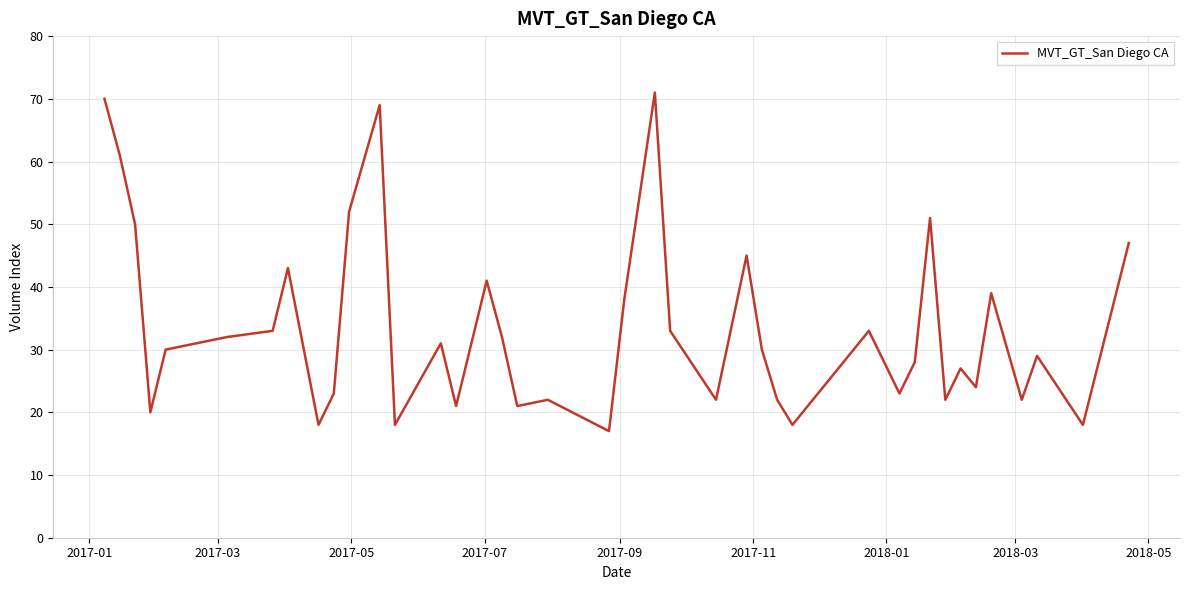

What is the greatest value displayed?

71